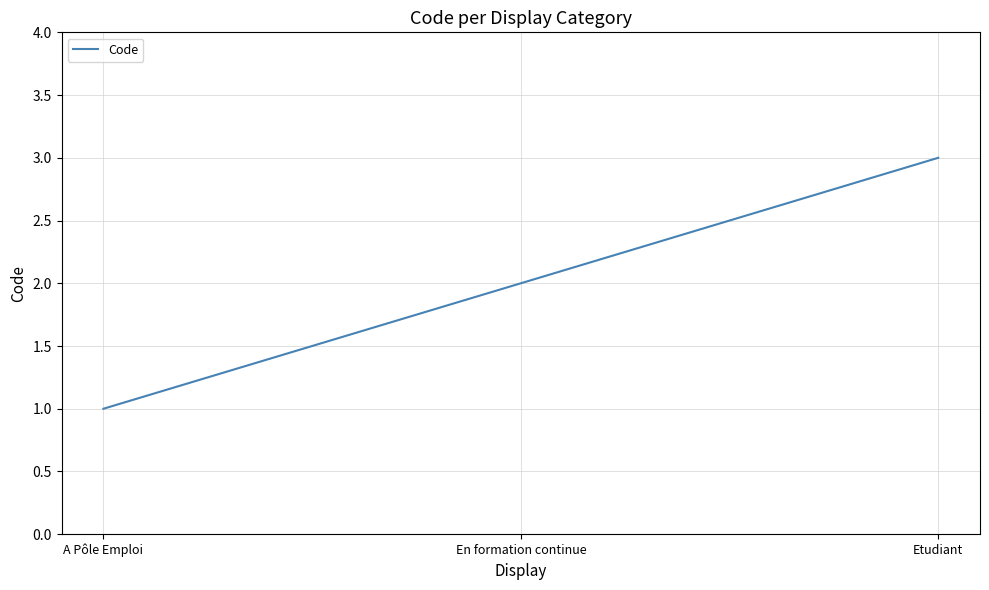

At which category does the chart reach its minimum across all series?

A Pôle Emploi